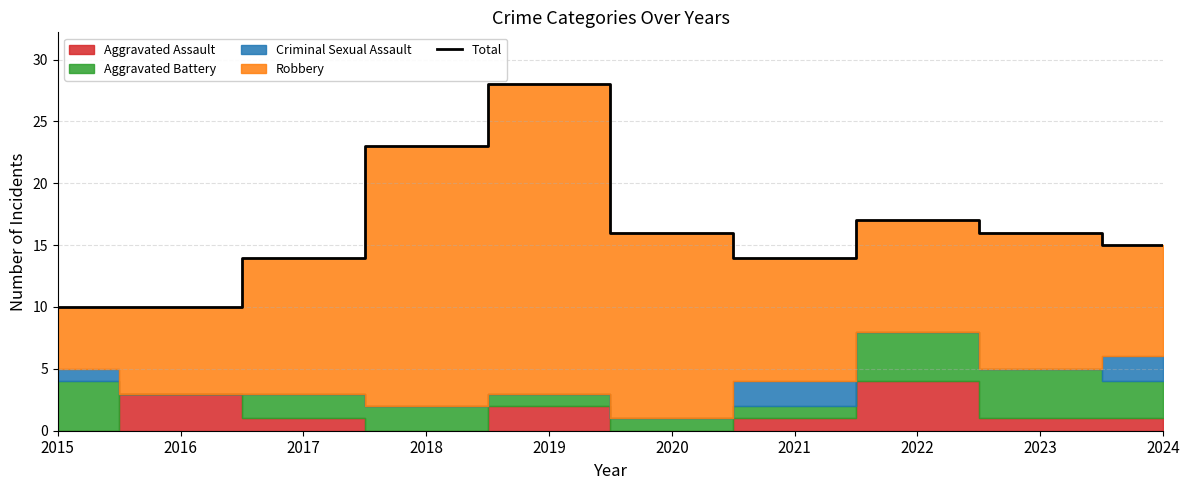

Which has a higher value, 2018 or 2022?

2018